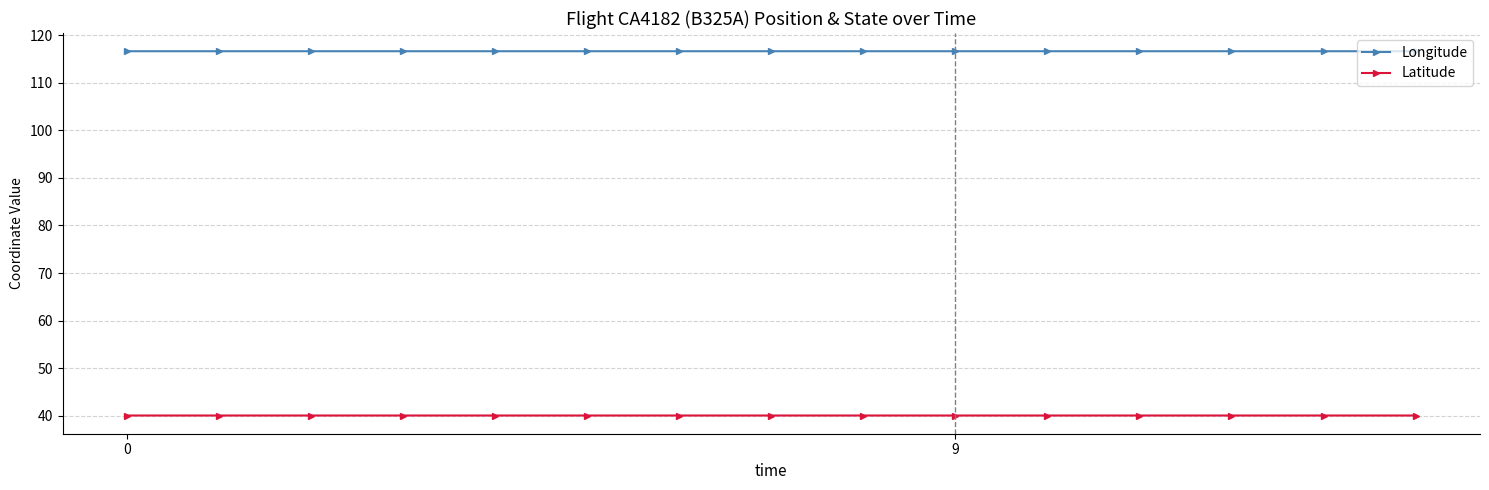

List the series in order of their overall mean, highest first.

Longitude, Latitude